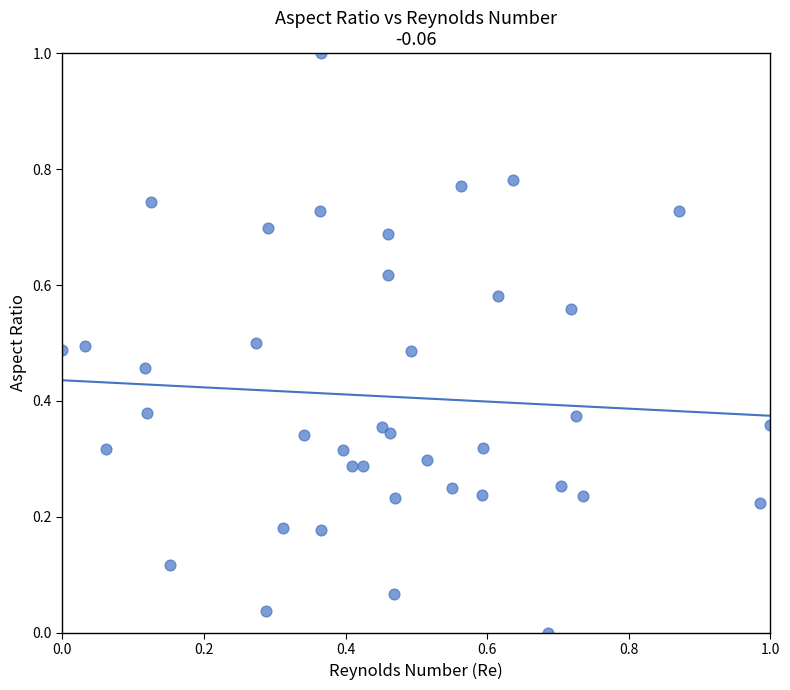

What is the range of Y values (max minus min)?

1.0